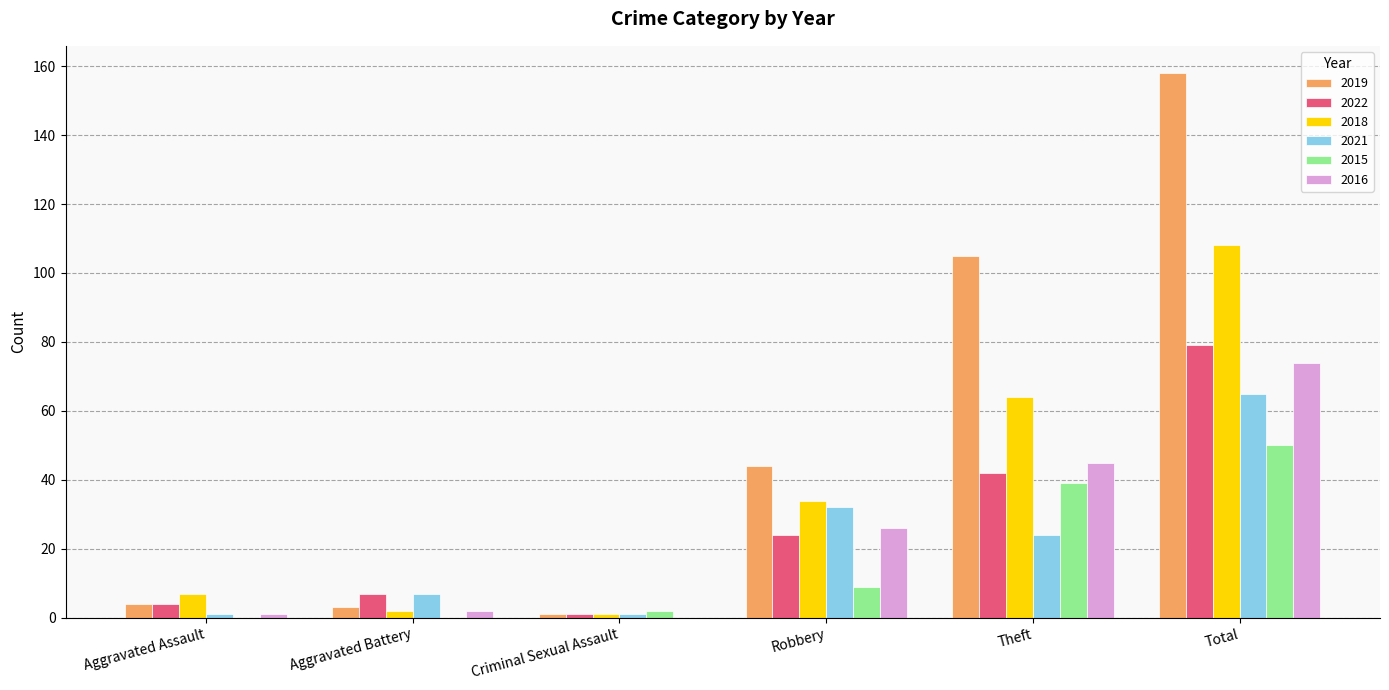

What is the total value across all series at Aggravated Battery?

21